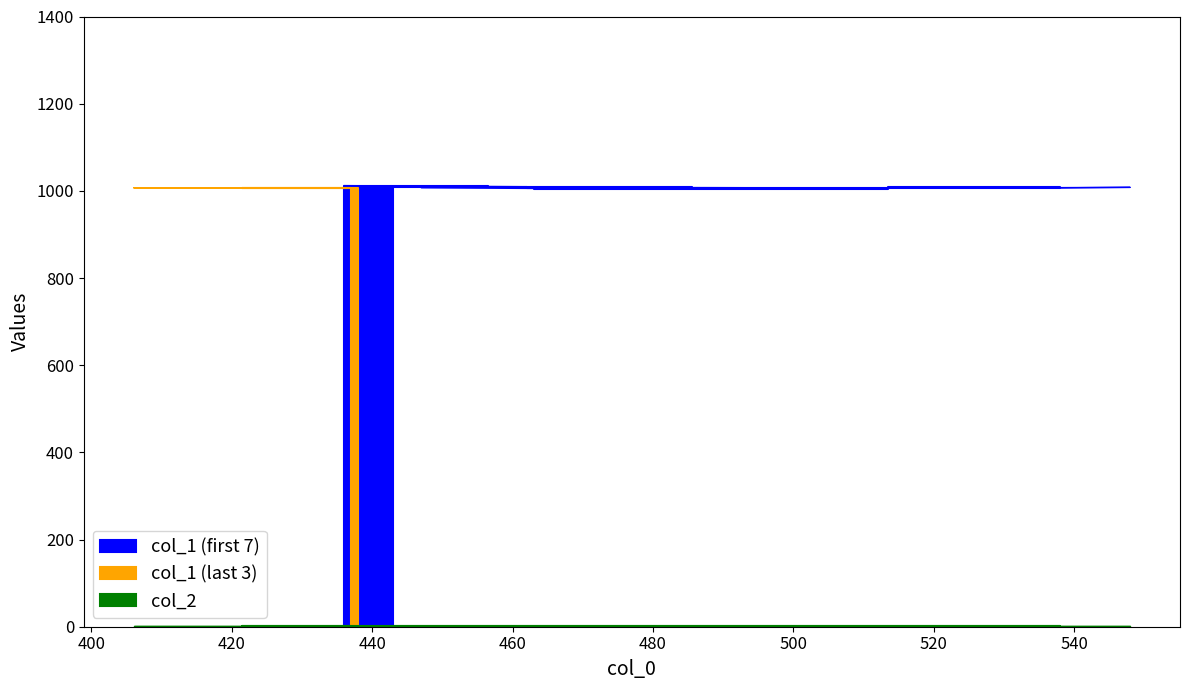

Rank the series at 437 from lowest to highest value.

col_2, col_1